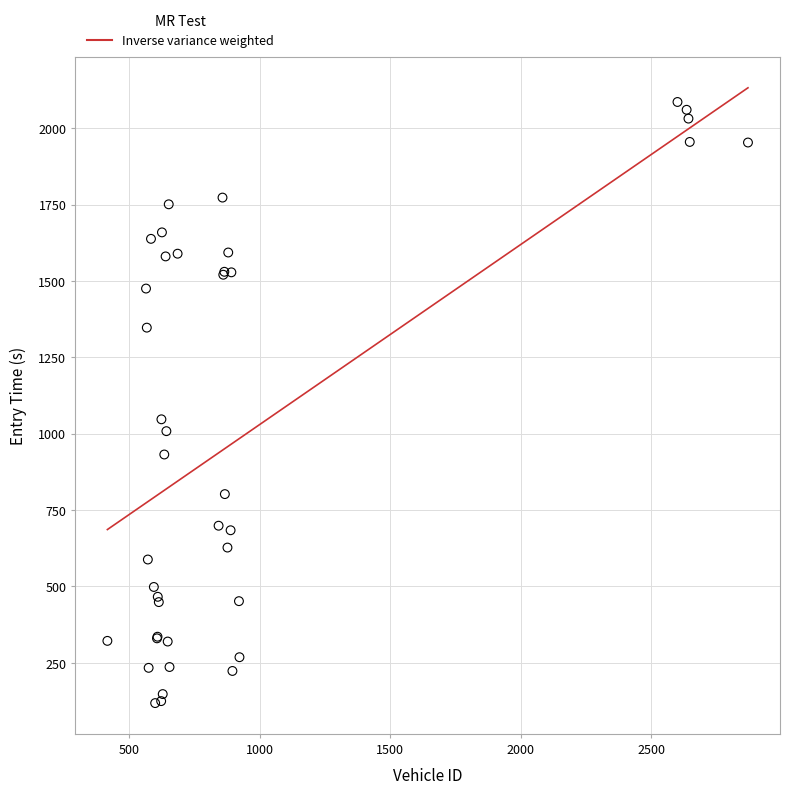

What Y value in the scatter plot is closest to 1101?

1046.8